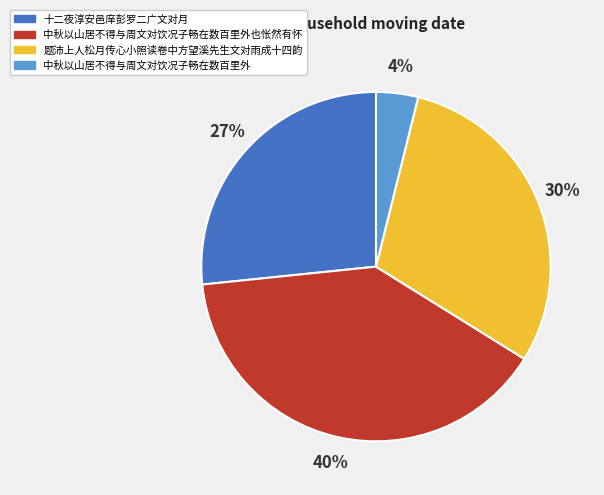

Does any single category account for the majority?

No